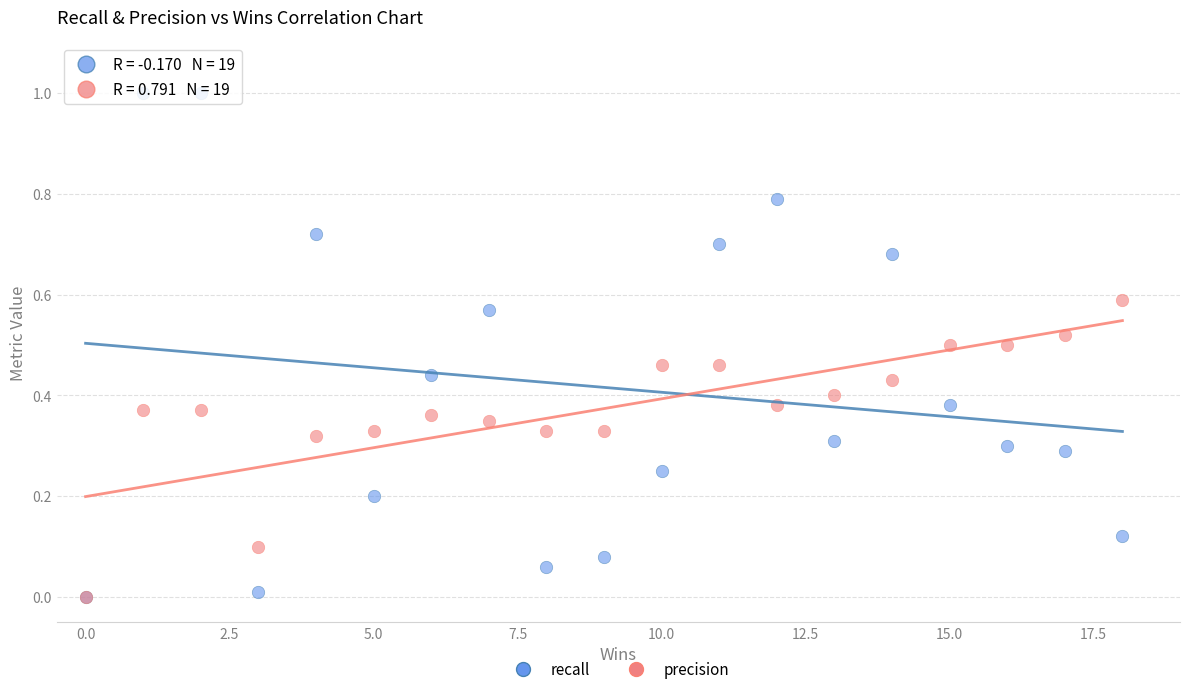

What are all the series names shown in the legend?

recall, precision